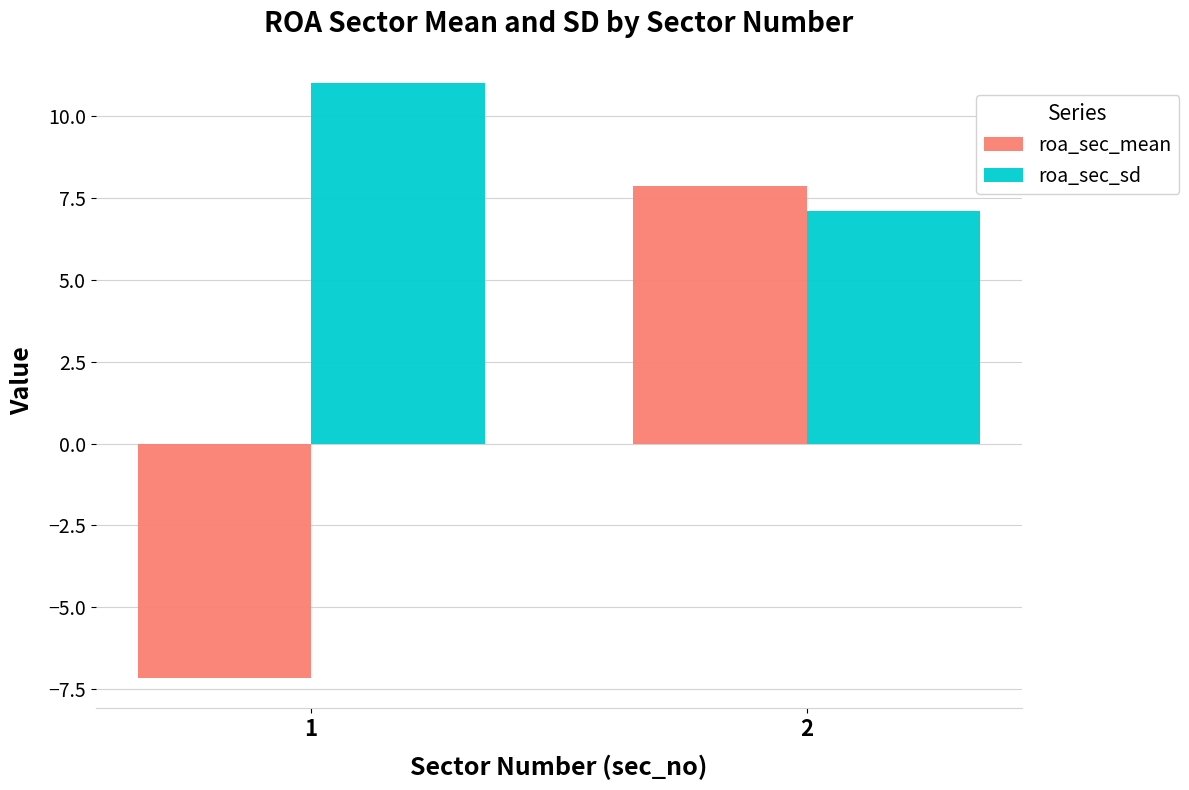

At how many categories does at least one series exceed 0?

2